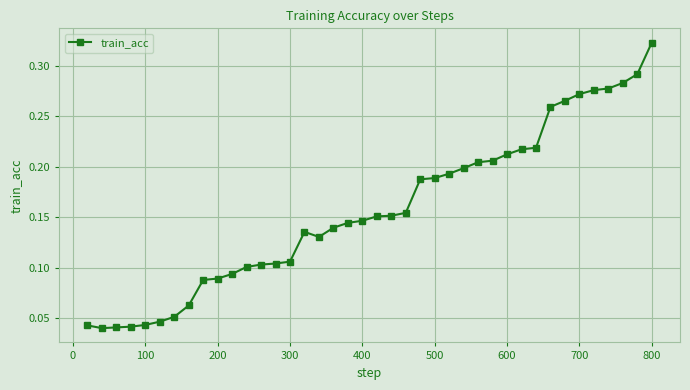

What is the sum of all values?

6.3